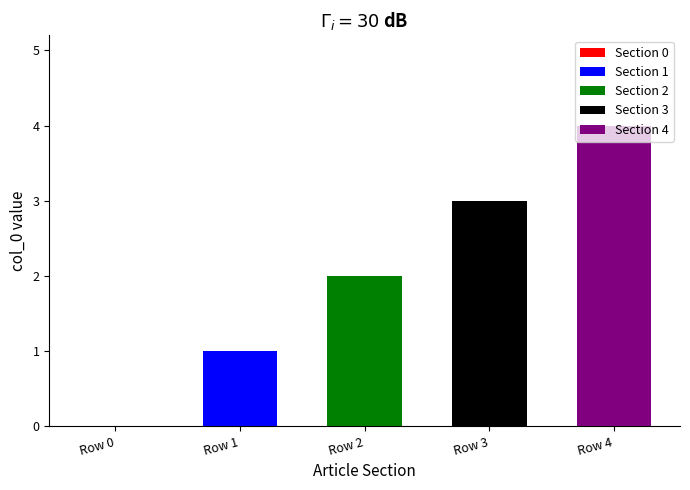

How many values exceed 2?

2